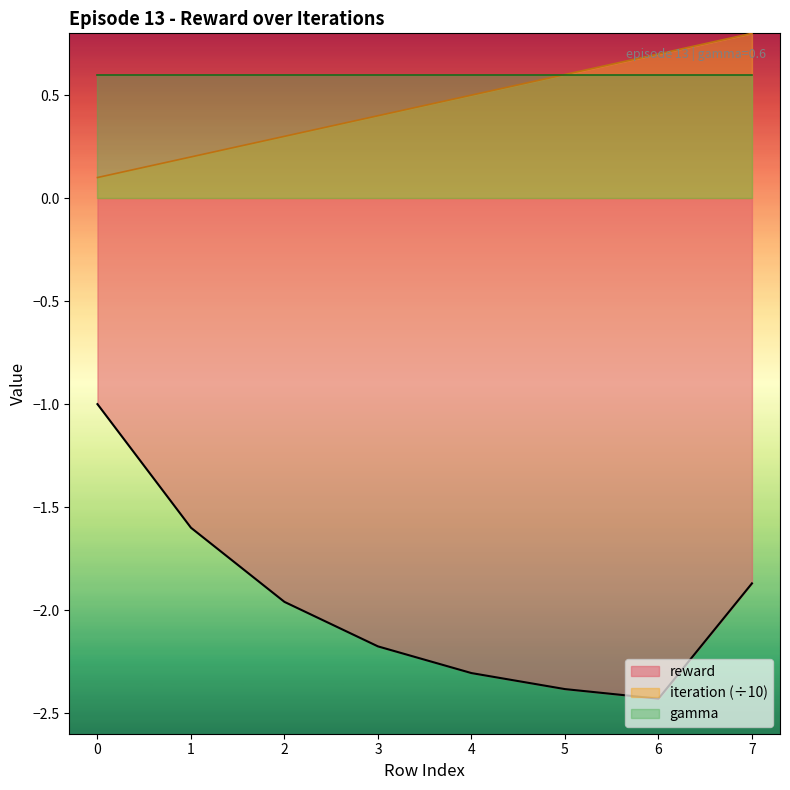

True or false: iteration has more than 2 points higher than both neighbors.

False